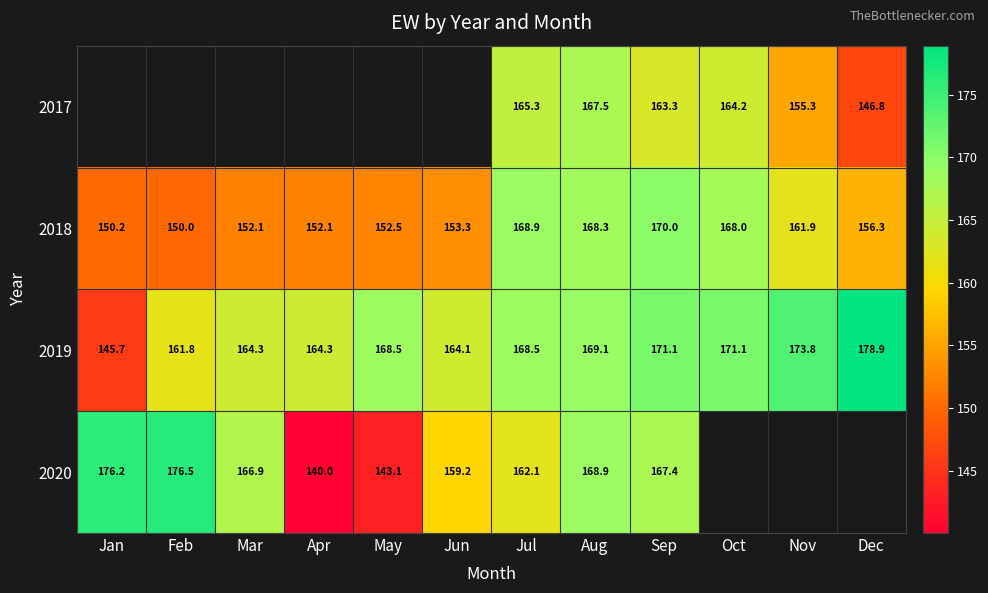

Which category has the highest value in the 2019 series?

Dec